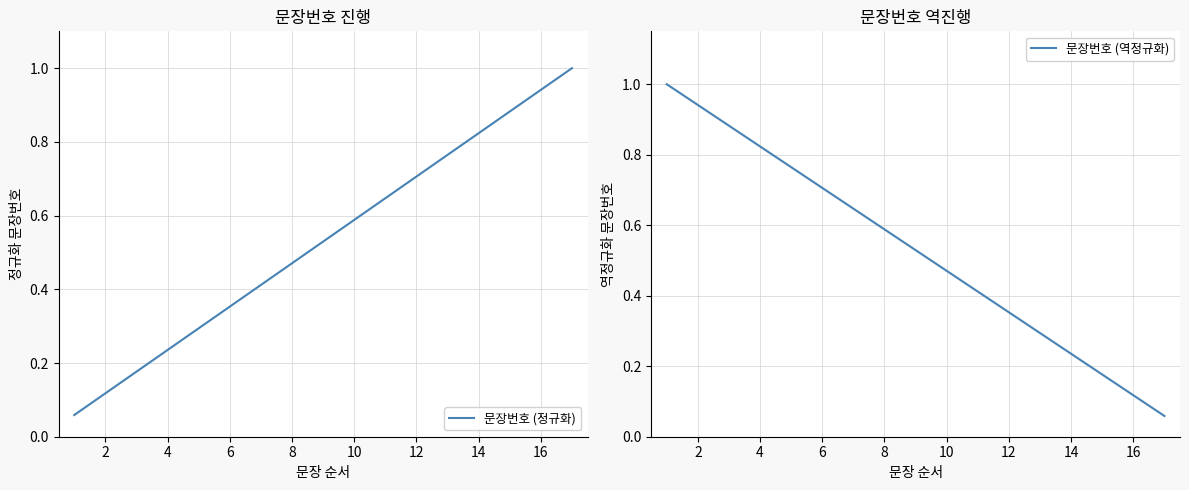

Reading left to right, transcribe all the data shown in this chart.

문장번호 (정규화): 0.1	0.1	0.2	0.2	0.3	0.4	0.4	0.5	0.5	0.6	0.6	0.7	0.8	0.8	0.9	0.9	1.0
문장번호 (역정규화): 1.0	0.9	0.9	0.8	0.8	0.7	0.6	0.6	0.5	0.5	0.4	0.4	0.3	0.2	0.2	0.1	0.1